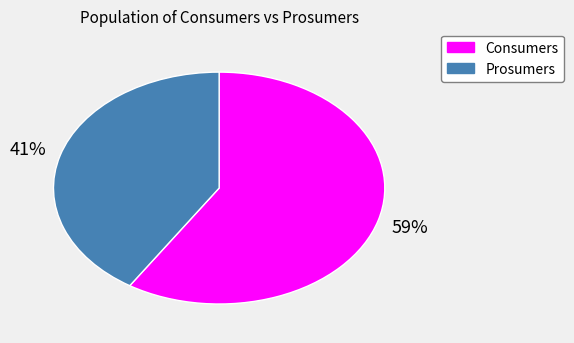

The Consumers slice represents 59% of the pie. True or false?

True